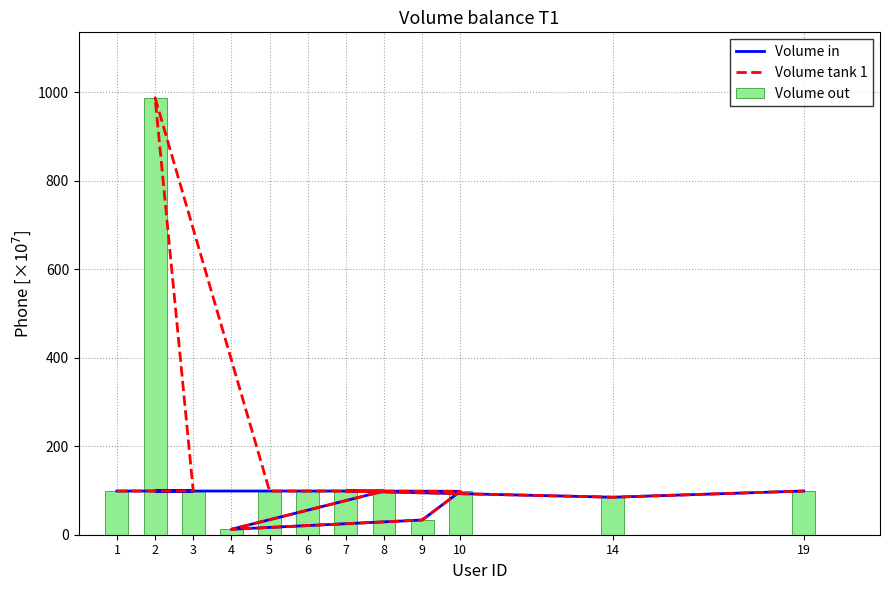

What value does the Volume in series have at 19?

98.8